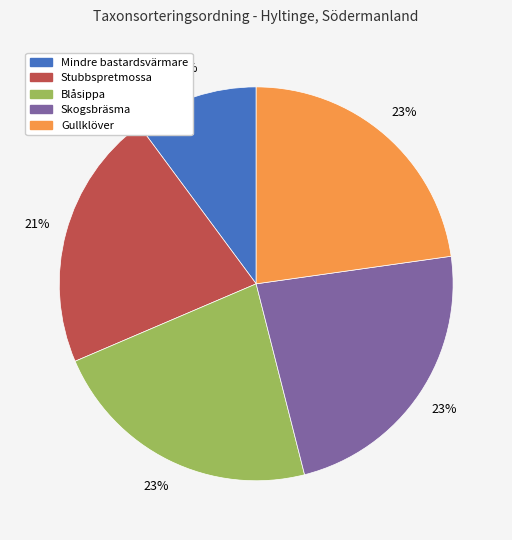

How many slices are in this pie chart?

5